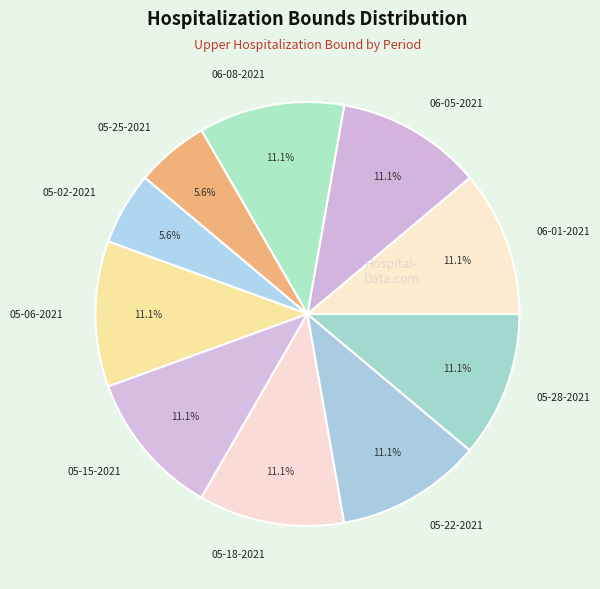

What percentage is NOT represented by 06-05-2021?

88.9%